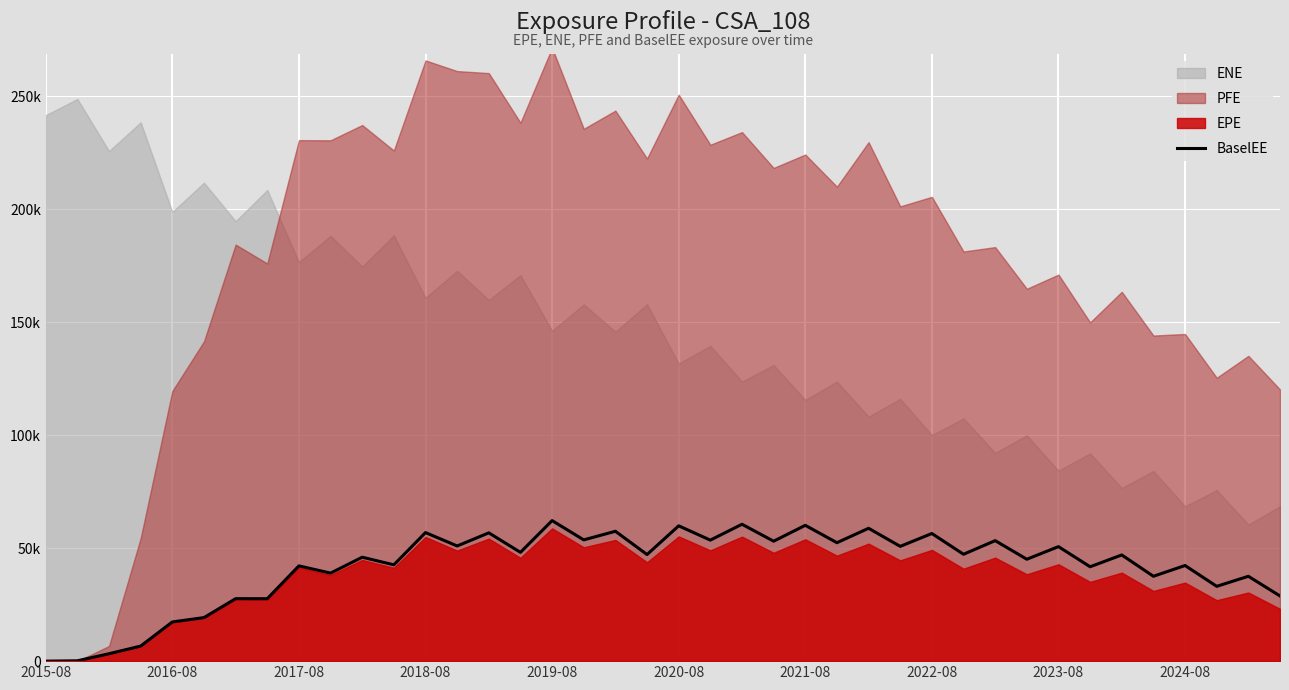

How many data points are less than 47194?

20